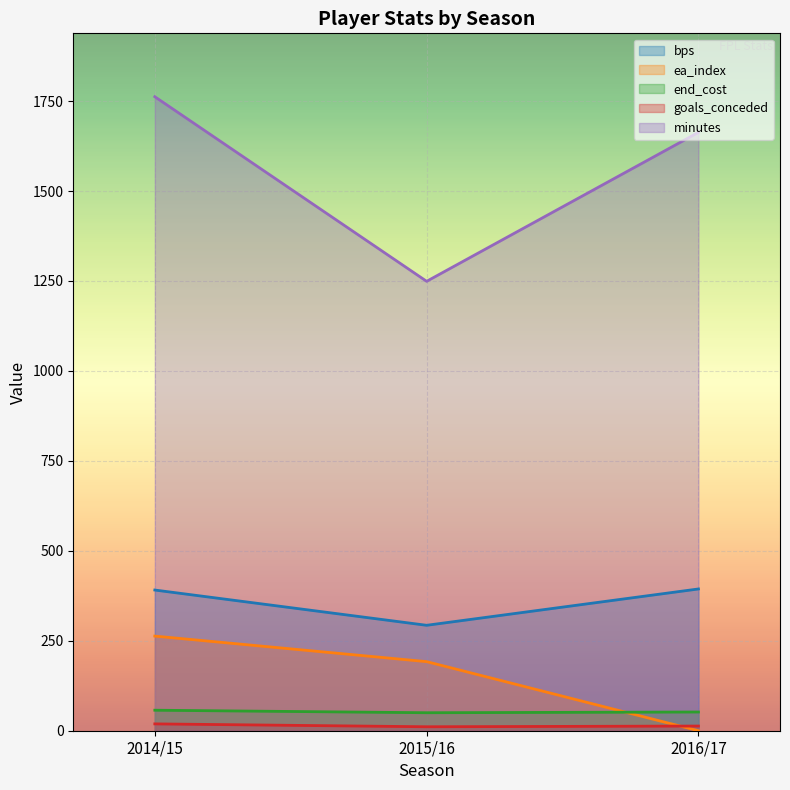

The goals_conceded series shows 11 at 2015/16. True or false?

True